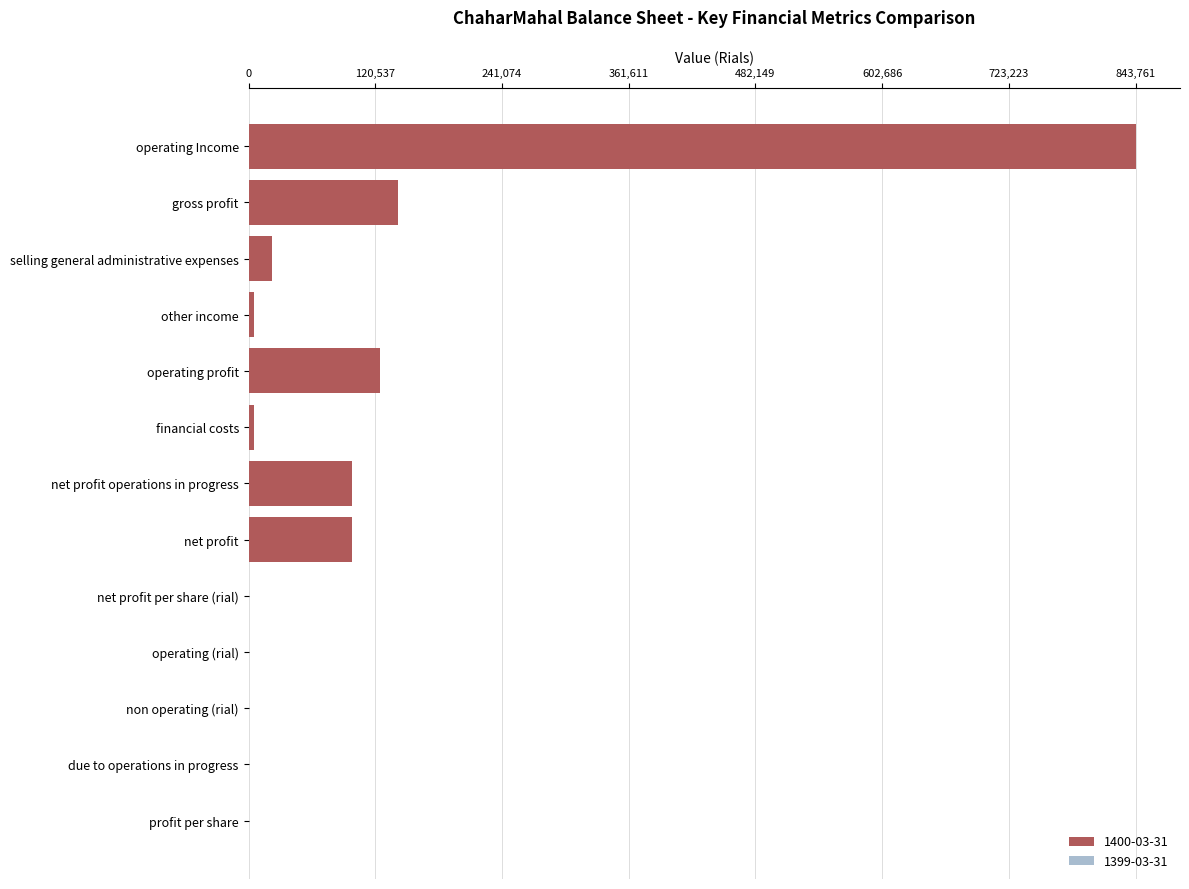

What is the sum of the 1400-03-31 values at gross profit and operating Income?

985714